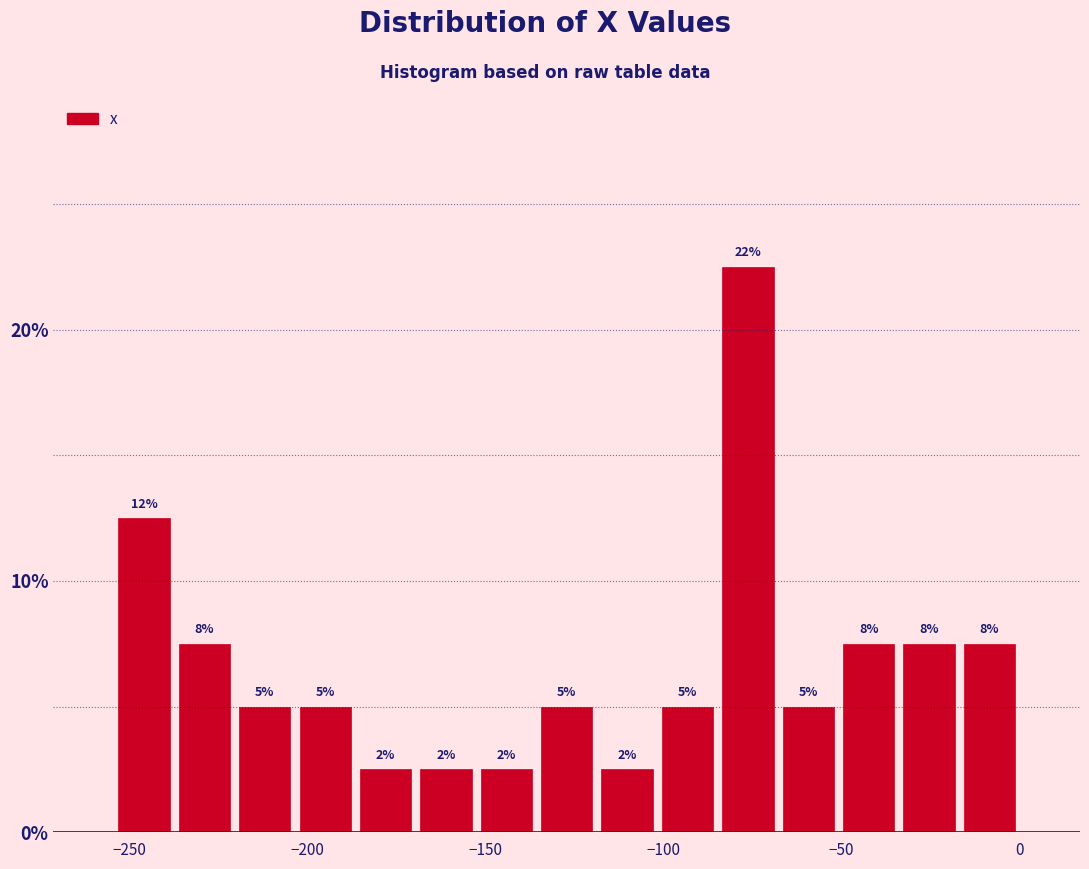

Around what value on the x-axis is the tallest bar? Give the approximate position of its centre, as read against the axis.

-75